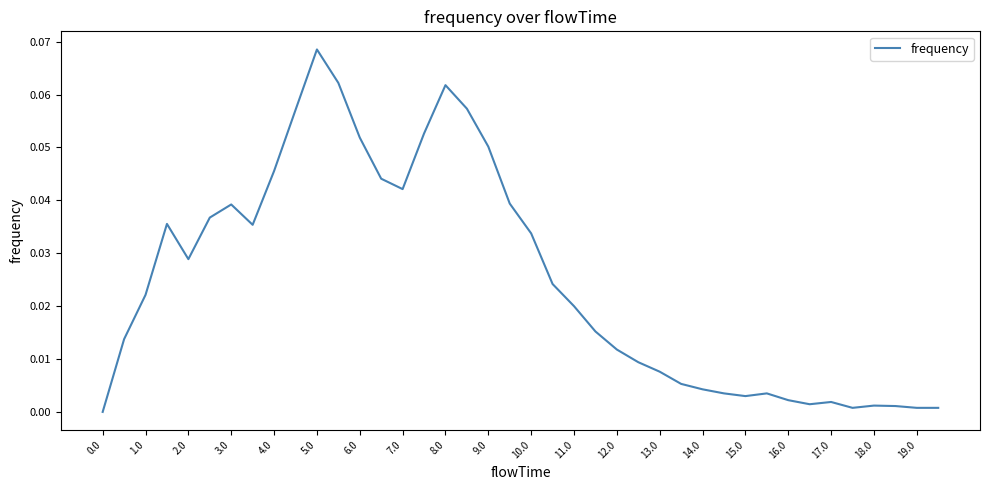

How many lines are shown in the chart?

1